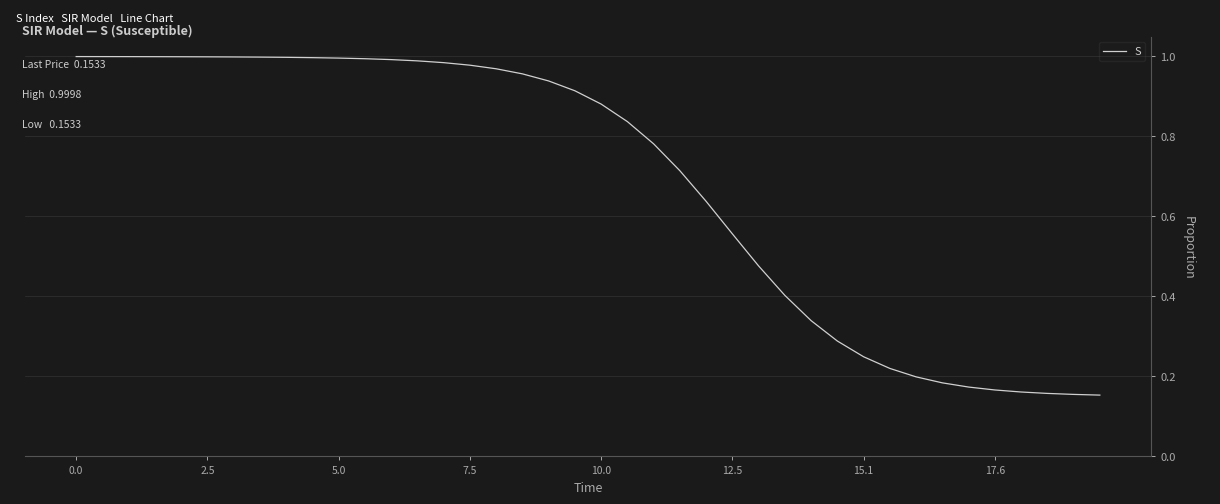

What is the greatest value displayed?

1.0